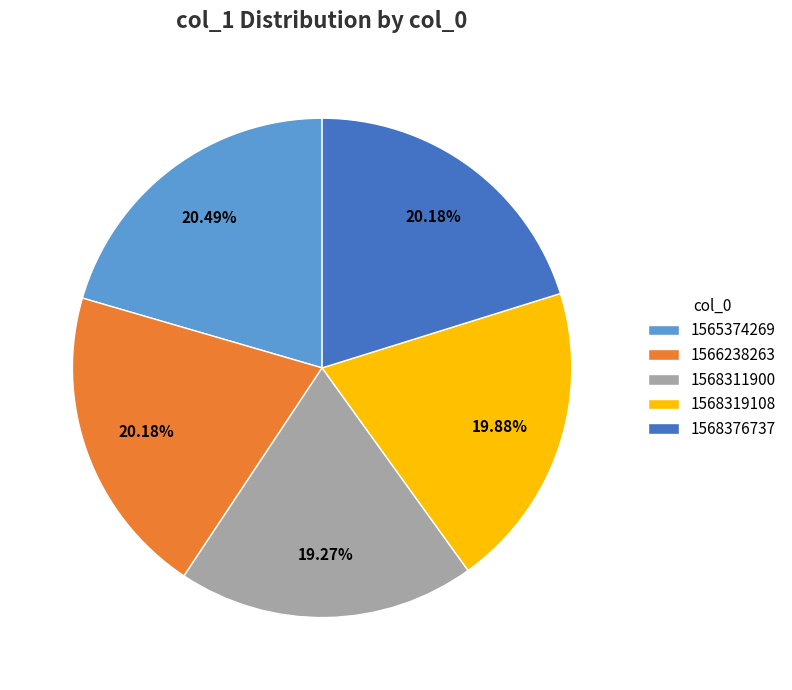

Combined, do 1566238263 and 1565374269 account for over 50%?

No